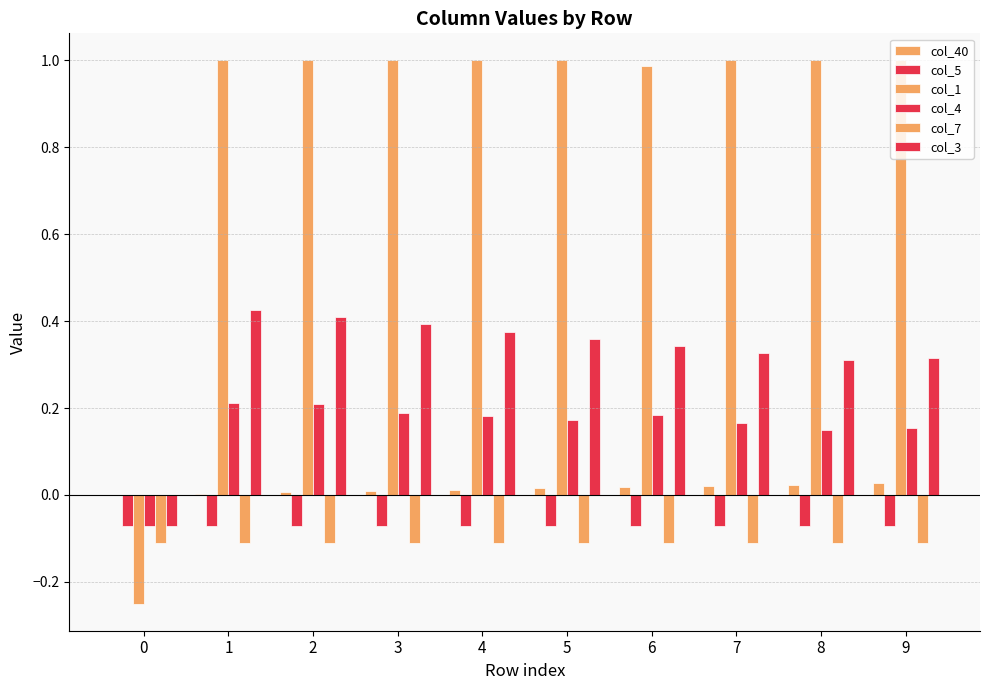

How many col_4 values are between 0 and 1?

9